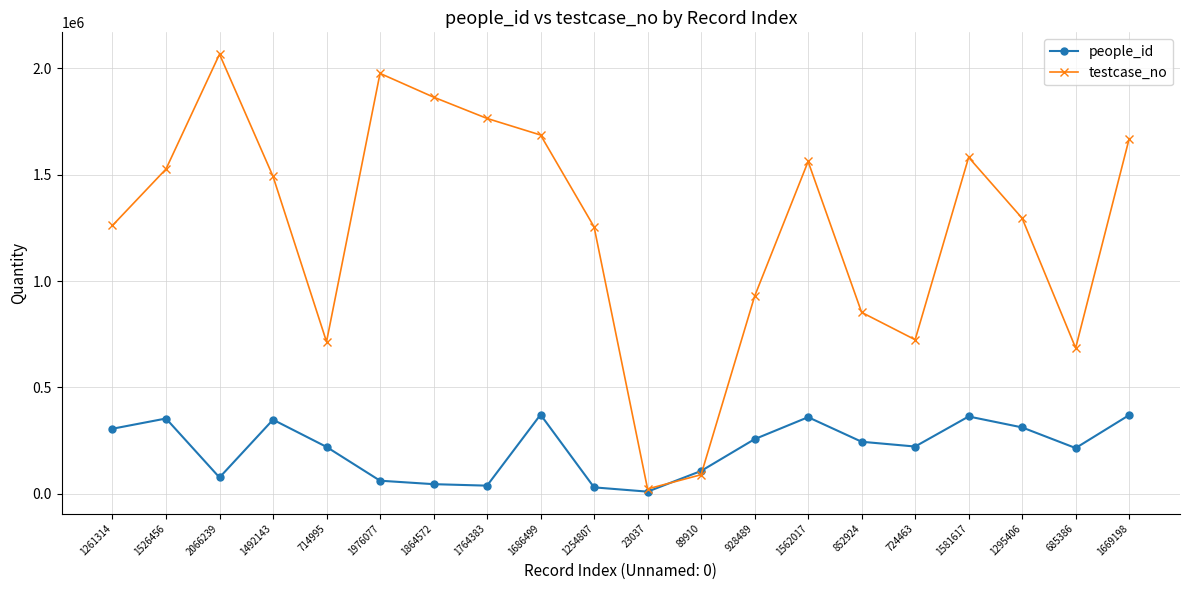

Which category has the highest value in the testcase_no series?

2066239